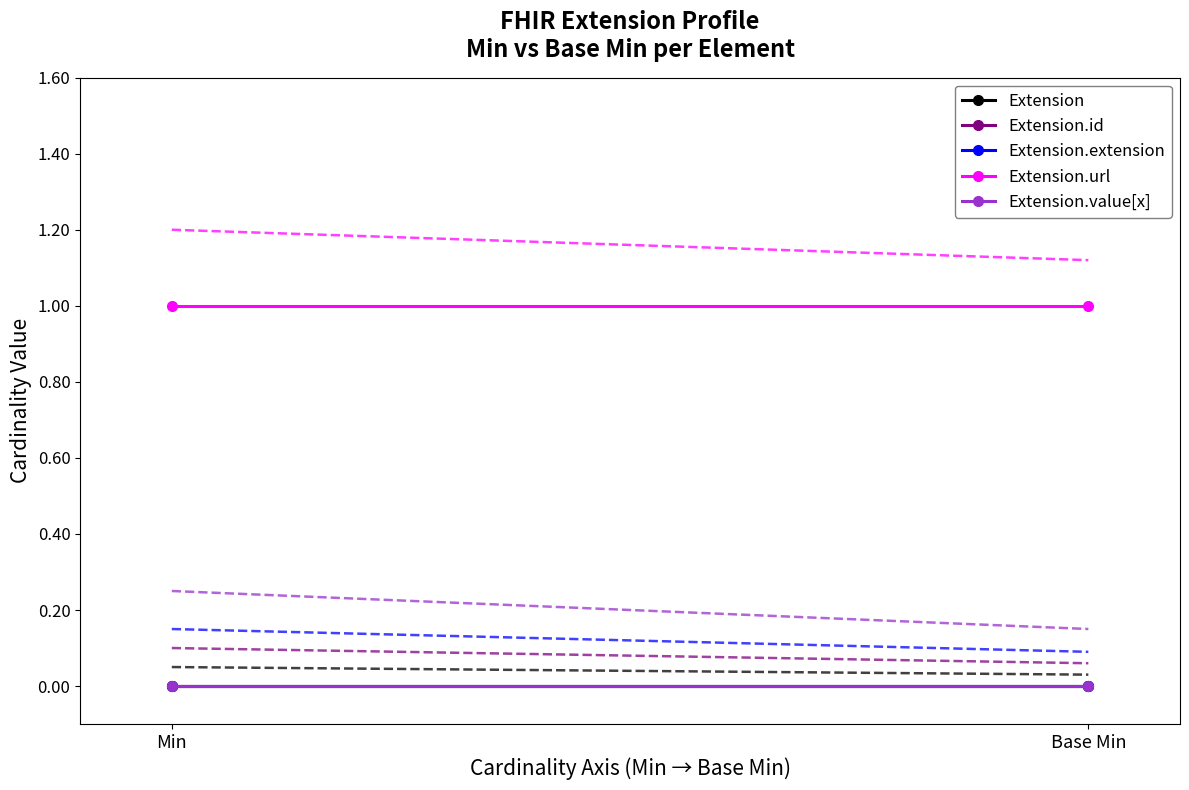

How many lines are shown in the chart?

5